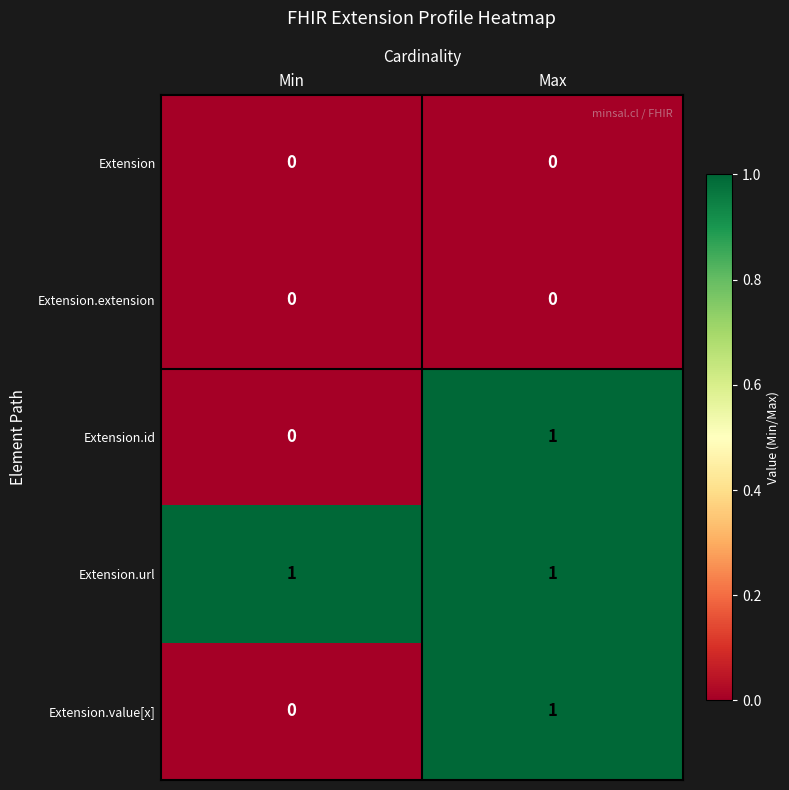

True or false: Extension has a value of 0 at Max.

True